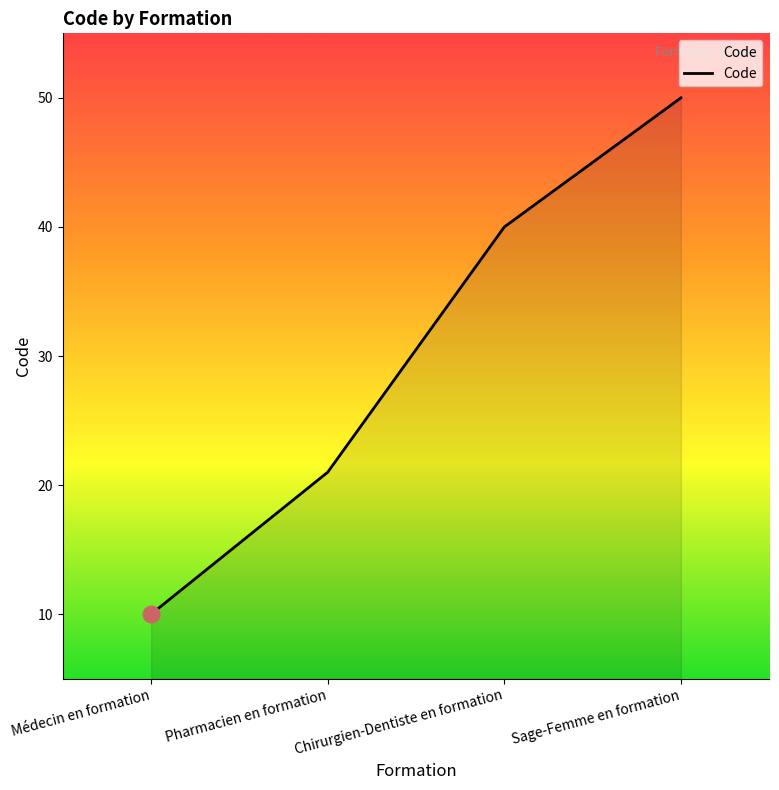

Rank the categories by value from lowest to highest.

Médecin en formation, Pharmacien en formation, Chirurgien-Dentiste en formation, Sage-Femme en formation